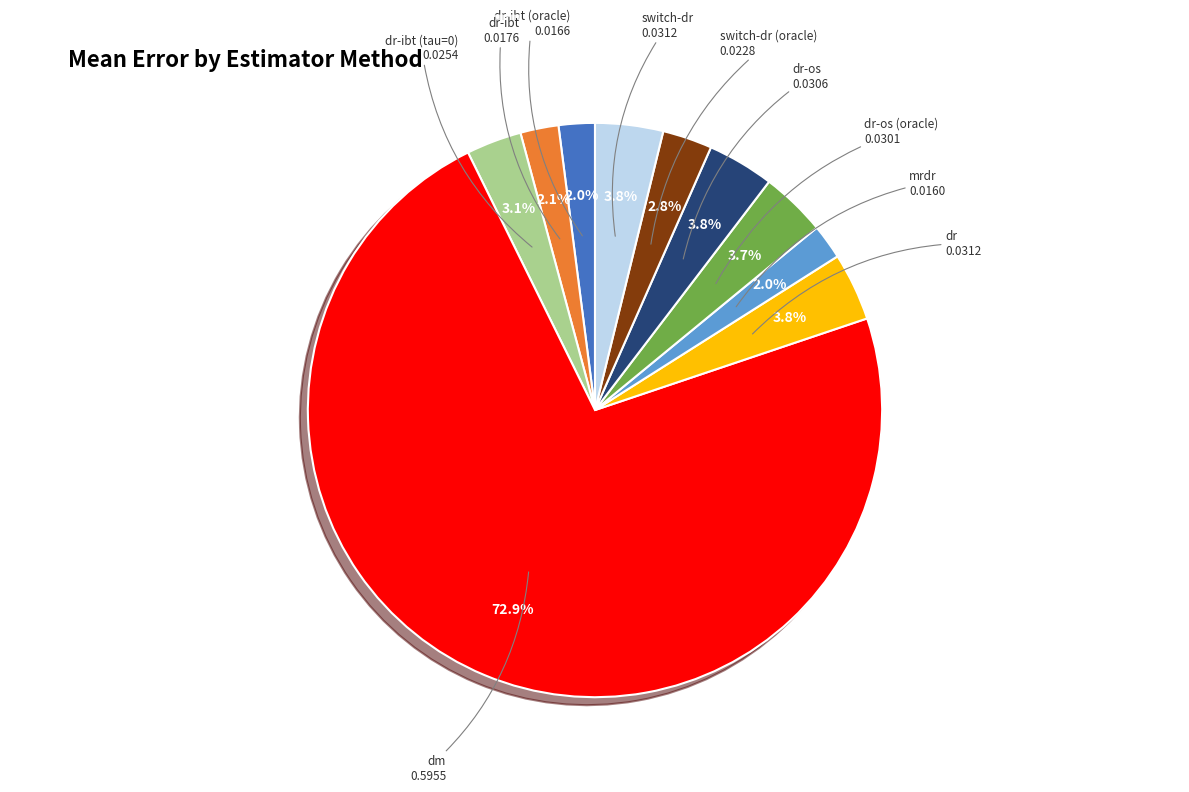

Does any single category account for the majority?

Yes